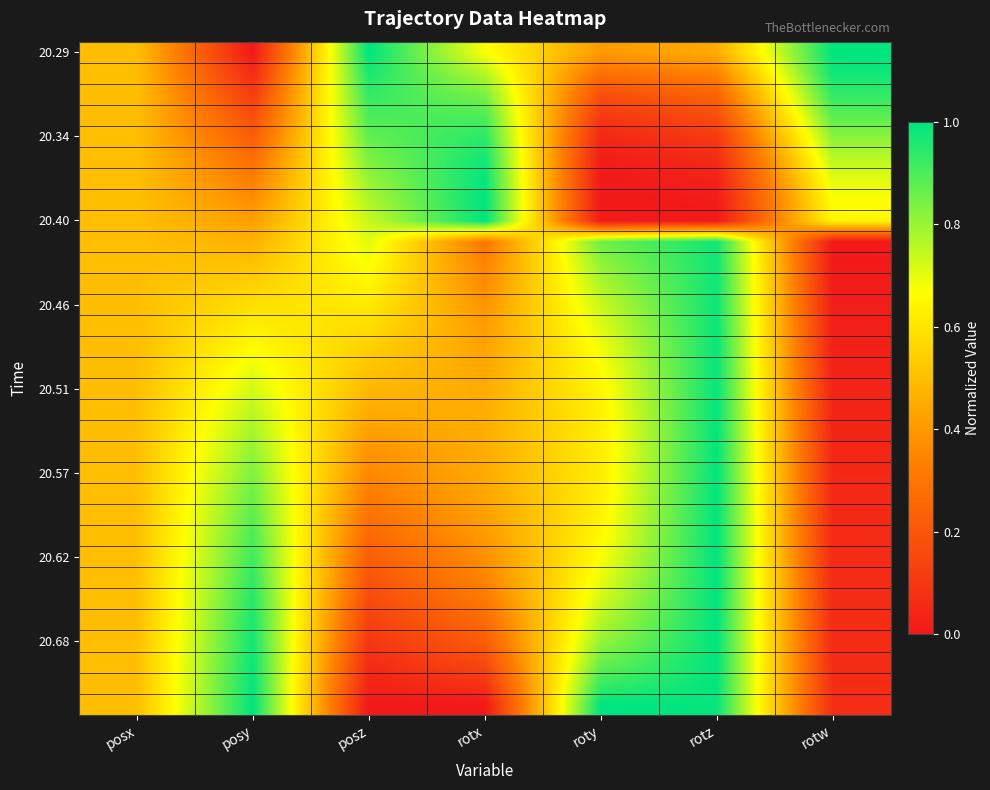

Count the number of categories in the chart.

7